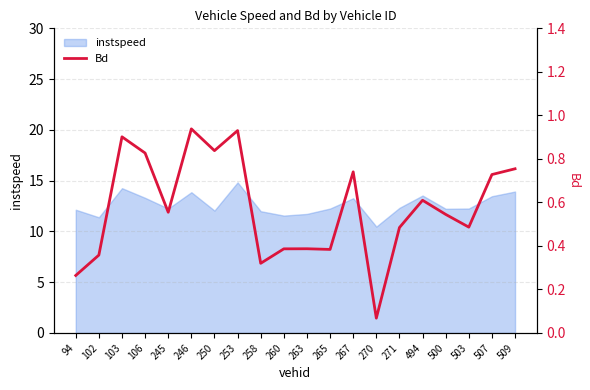

The instspeed series shows 14.8 at 253. True or false?

True